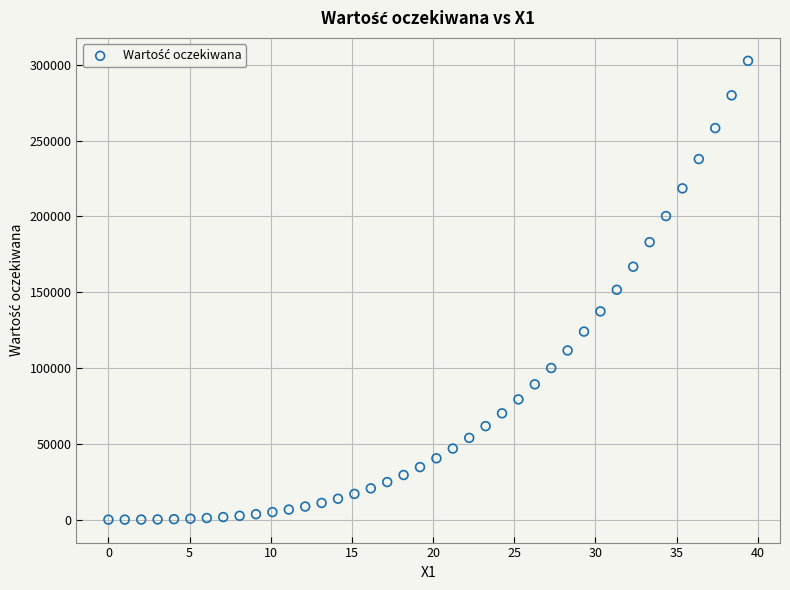

What is the range of Y values (max minus min)?

302688.2